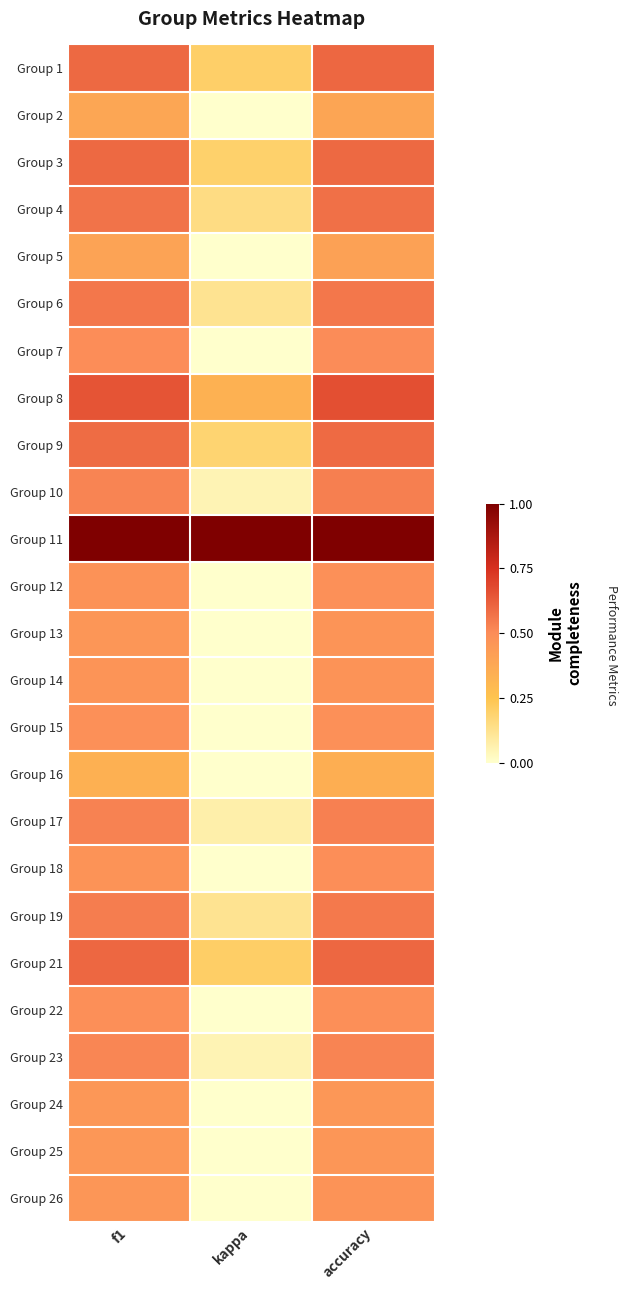

Reading left to right, what are all the values shown in this chart?

Group 1: f1=0.6	kappa=0.2	accuracy=0.6
Group 2: f1=0.4	kappa=-0.2	accuracy=0.4
Group 3: f1=0.6	kappa=0.2	accuracy=0.6
Group 4: f1=0.6	kappa=0.1	accuracy=0.6
Group 5: f1=0.4	kappa=-0.2	accuracy=0.4
Group 6: f1=0.6	kappa=0.1	accuracy=0.6
Group 7: f1=0.5	kappa=0.0	accuracy=0.5
Group 8: f1=0.6	kappa=0.3	accuracy=0.7
Group 9: f1=0.6	kappa=0.2	accuracy=0.6
Group 10: f1=0.5	kappa=0.0	accuracy=0.5
Group 11: f1=1.0	kappa=1.0	accuracy=1.0
Group 12: f1=0.5	kappa=-0.0	accuracy=0.5
Group 13: f1=0.5	kappa=-0.0	accuracy=0.5
Group 14: f1=0.5	kappa=-0.1	accuracy=0.5
Group 15: f1=0.5	kappa=-0.0	accuracy=0.5
Group 16: f1=0.3	kappa=-0.3	accuracy=0.3
Group 17: f1=0.5	kappa=0.1	accuracy=0.5
Group 18: f1=0.5	kappa=-0.0	accuracy=0.5
Group 19: f1=0.5	kappa=0.1	accuracy=0.6
Group 21: f1=0.6	kappa=0.2	accuracy=0.6
Group 22: f1=0.5	kappa=-0.0	accuracy=0.5
Group 23: f1=0.5	kappa=0.0	accuracy=0.5
Group 24: f1=0.5	kappa=-0.1	accuracy=0.5
Group 25: f1=0.4	kappa=-0.1	accuracy=0.5
Group 26: f1=0.5	kappa=-0.1	accuracy=0.5